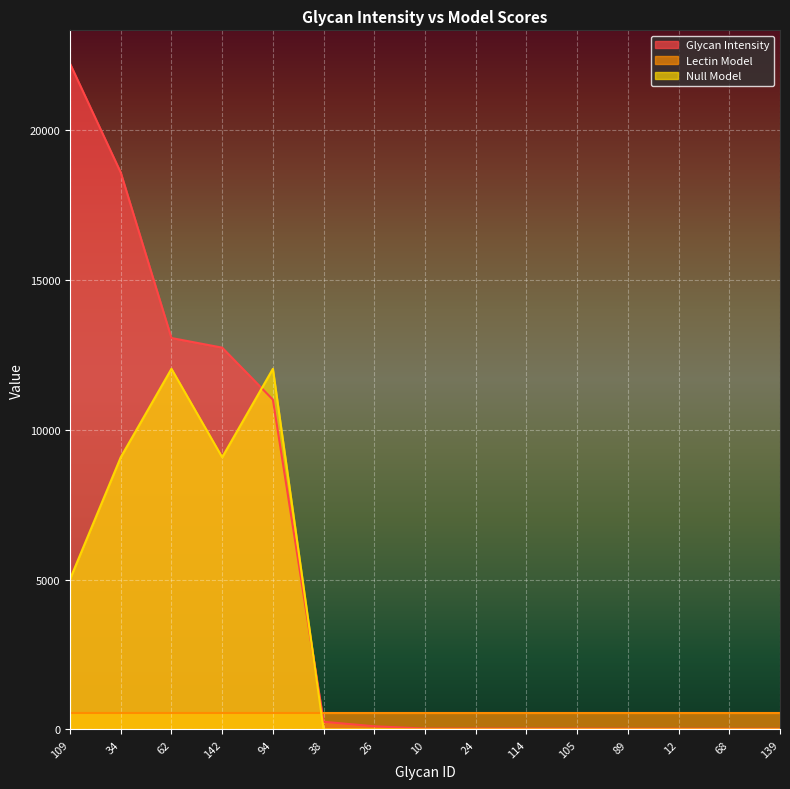

Is it true that Null Model equals 17708.9 at 62?

False